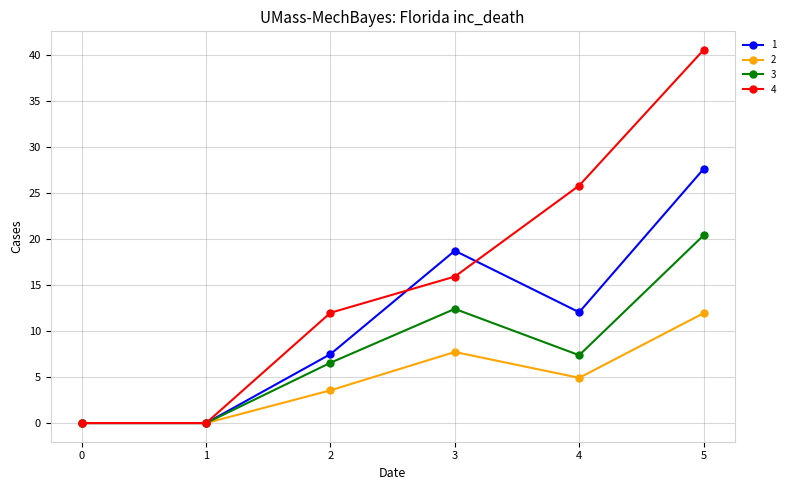

Is it true that 3 equals 0.0 at 1?

True